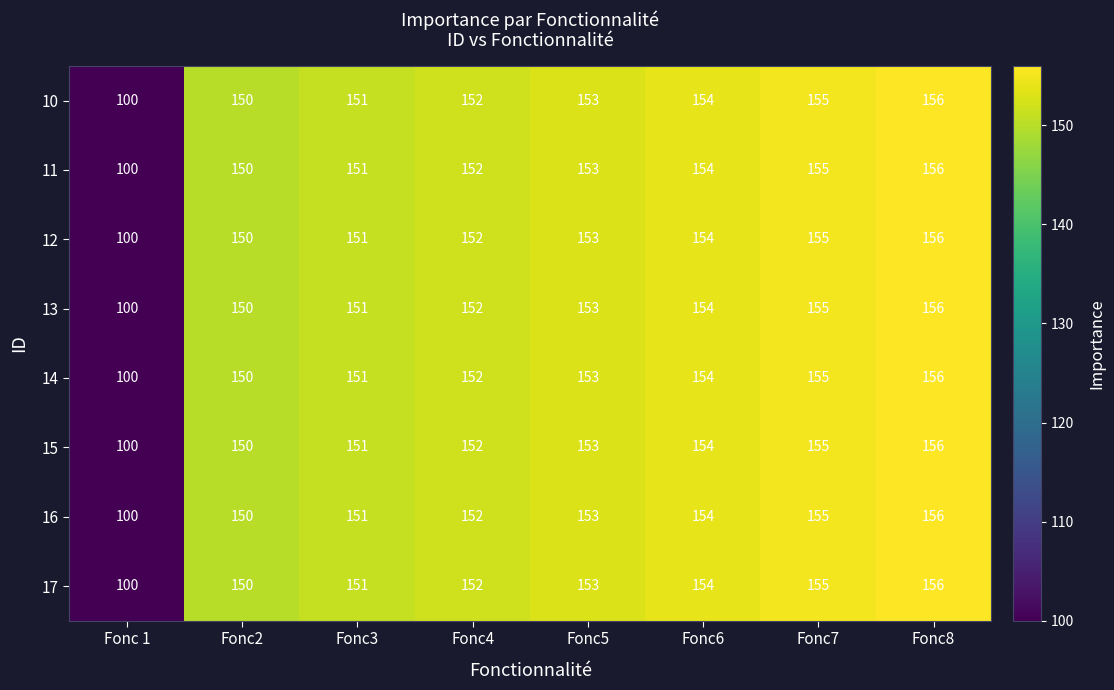

What is the difference between the maximum and minimum values in the 10 series?

56